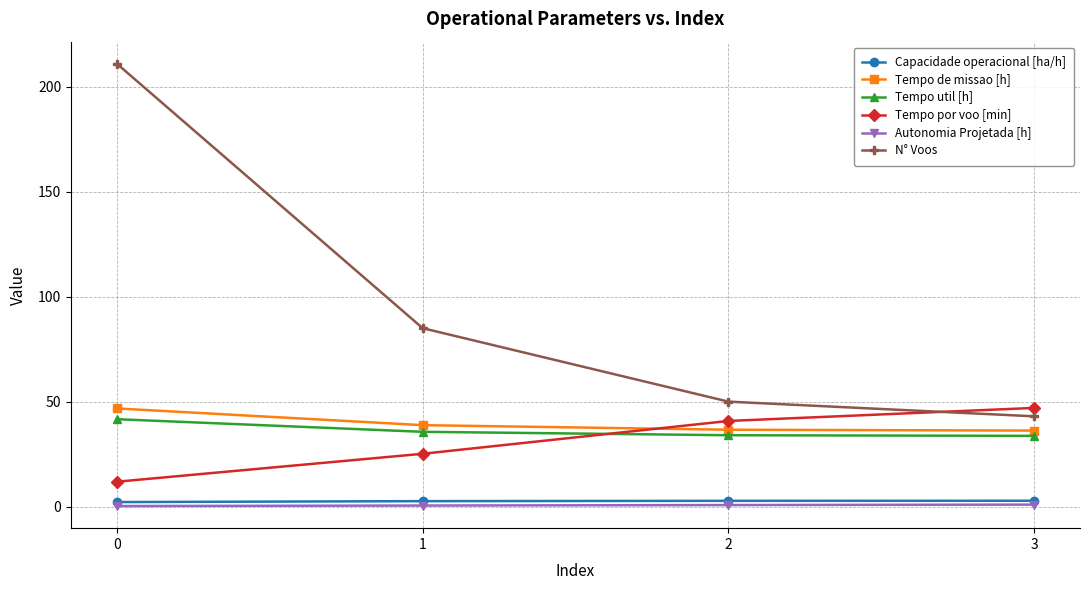

True or false: Capacidade operacional [ha/h] has more than 1 points higher than both neighbors.

False